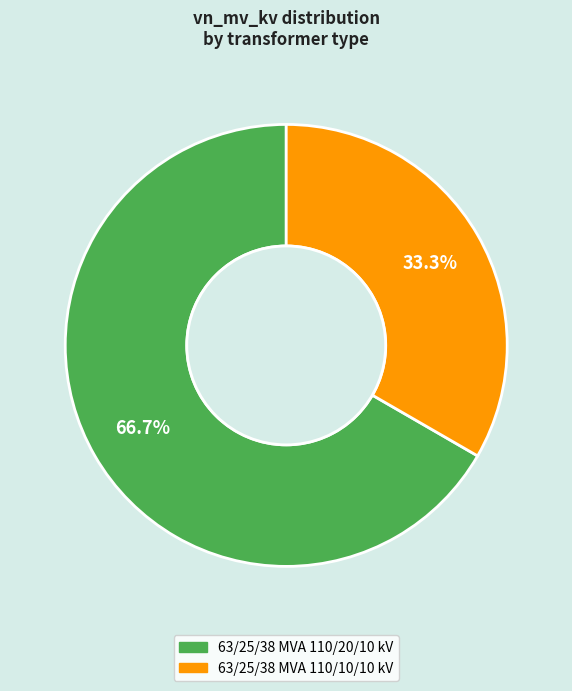

To the nearest percent, what is the difference between the largest and smallest slice percentages?

33%